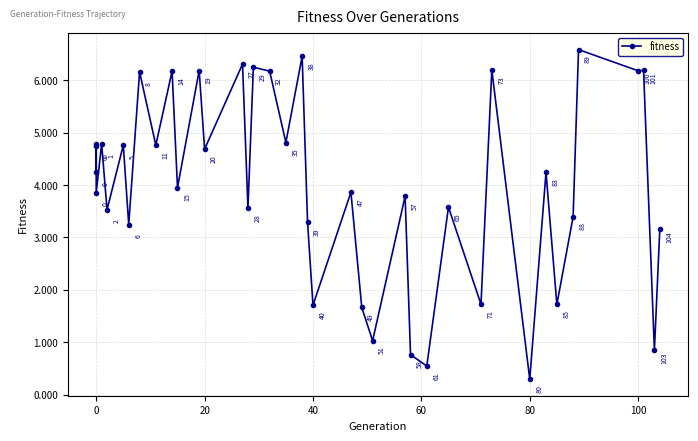

Reading right to left, what are all the values shown in this chart?

3.2	0.8	6.2	6.2	6.6	3.4	1.7	4.2	0.3	6.2	1.7	3.6	0.5	0.8	3.8	1.0	1.7	3.9	1.7	3.3	6.5	4.8	6.2	6.2	3.6	6.3	4.7	6.2	3.9	6.2	4.8	6.2	3.2	4.8	3.5	4.8	3.9	4.8	4.2	4.7